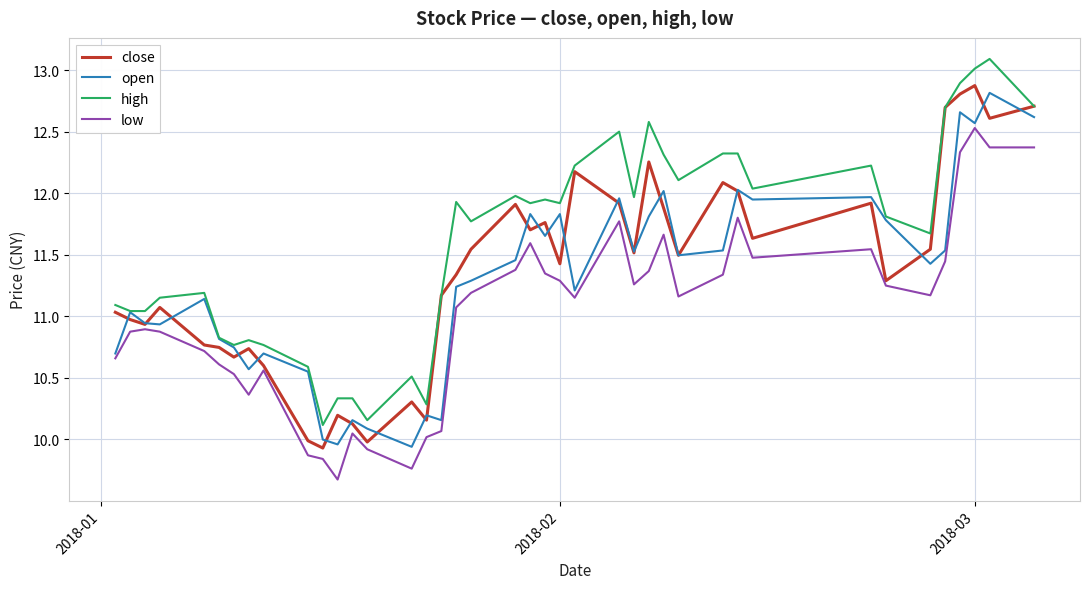

How many values in the open series exceed 11?

25